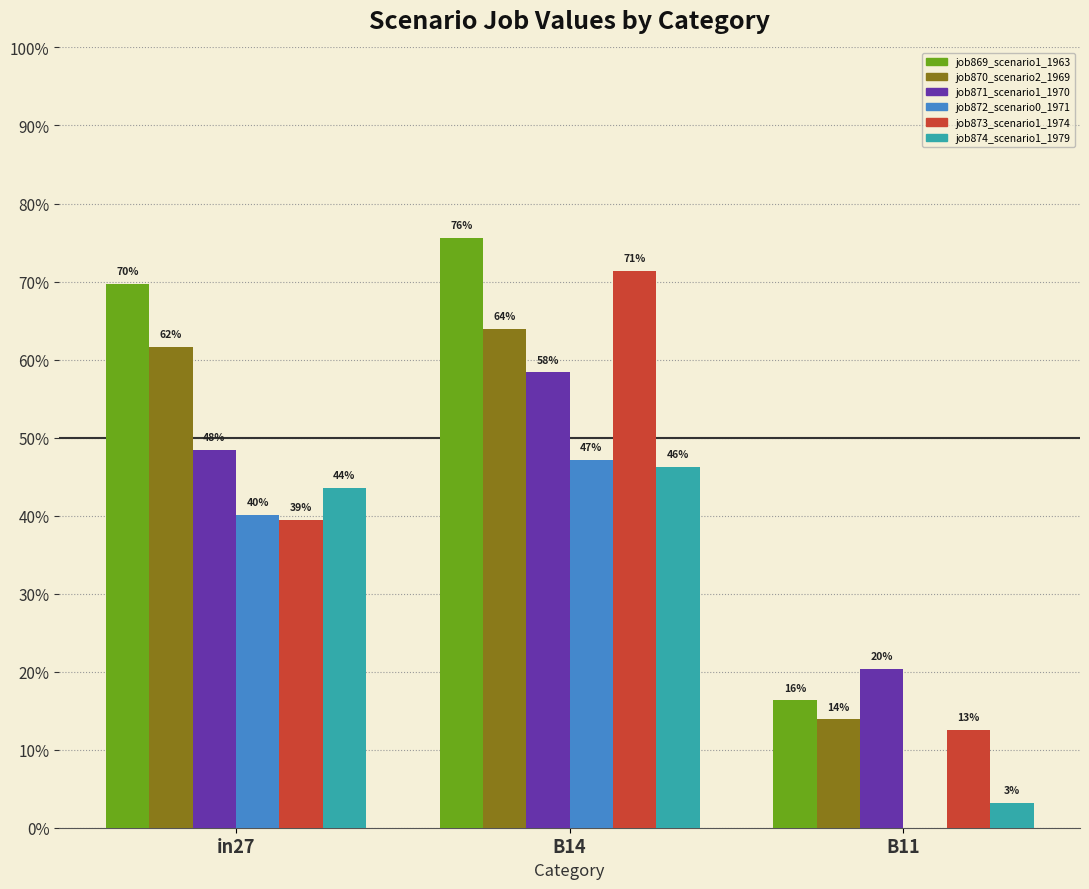

The value of job870_scenario2_1969 at B11 is 0.1. True or false?

False